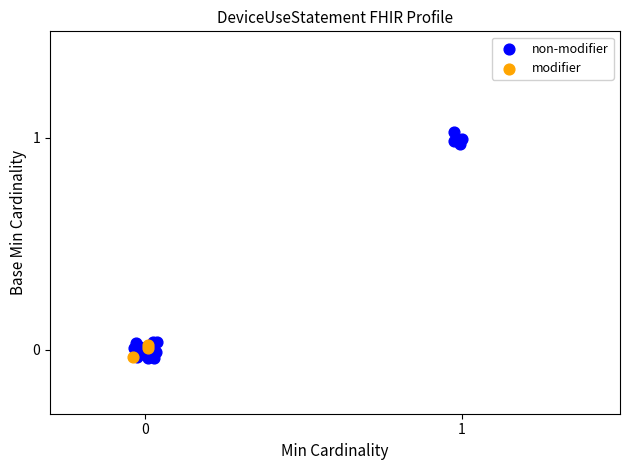

Which series reaches the maximum Y coordinate?

non-modifier